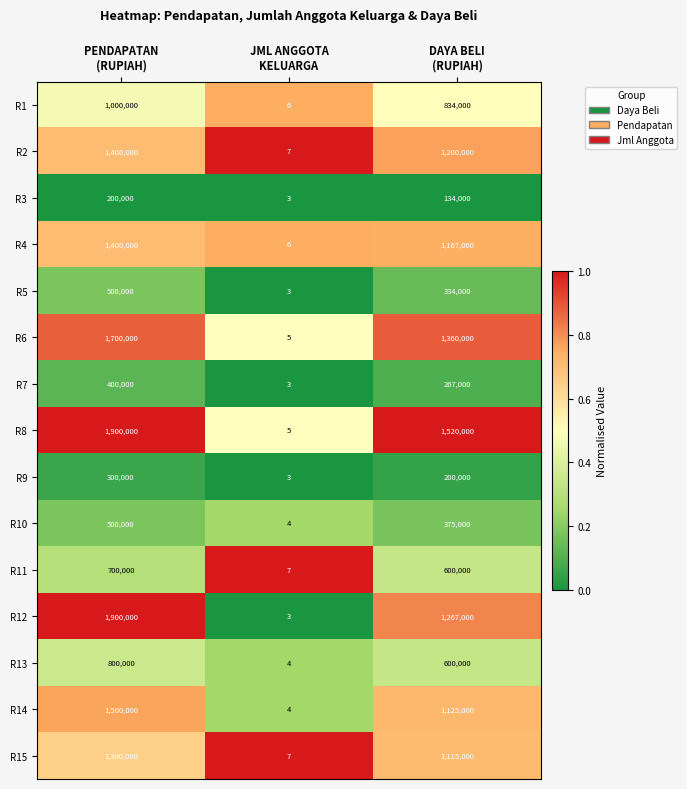

Count the number of categories in the chart.

3